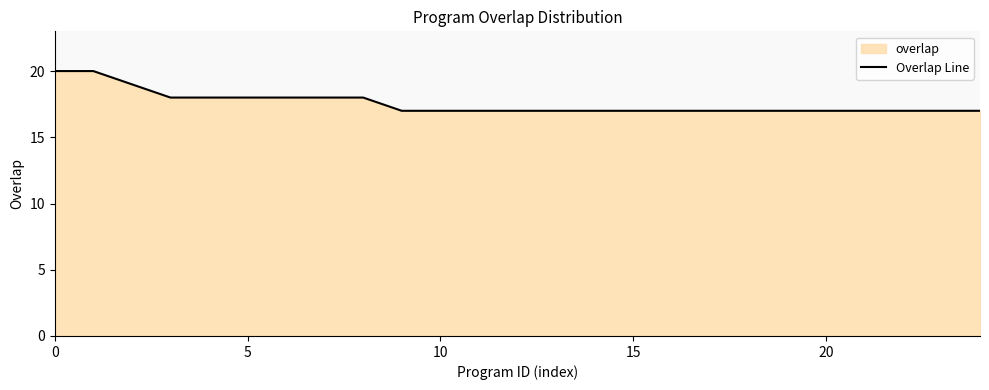

Reading right to left, transcribe all the data shown in this chart.

17	17	17	17	17	17	17	17	17	17	17	17	17	17	17	17	18	18	18	18	18	18	19	20	20